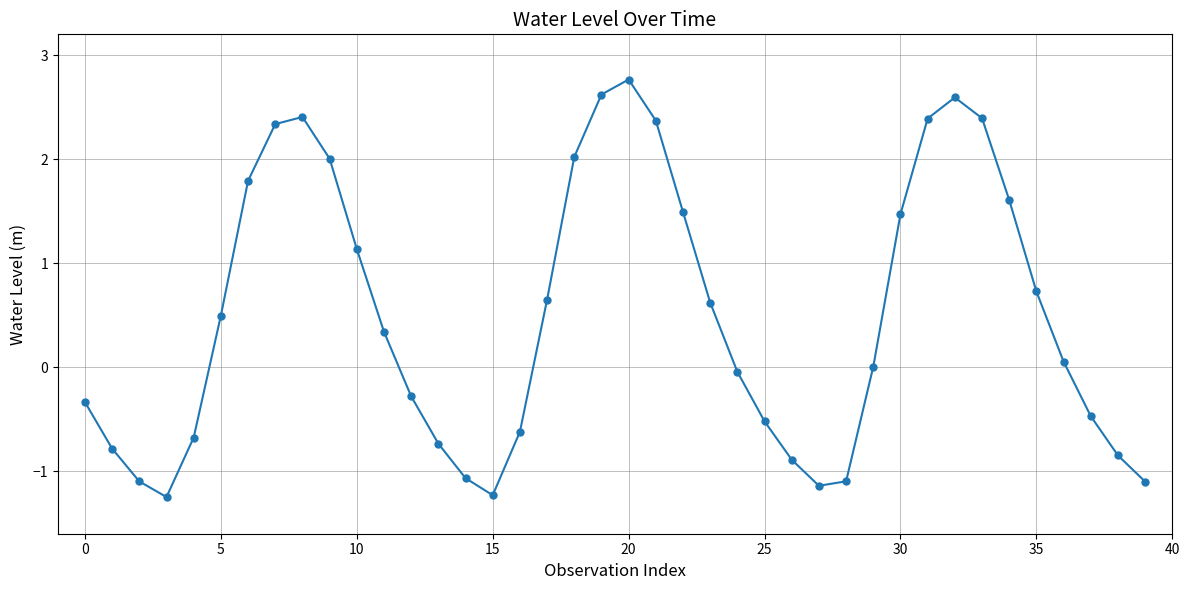

What is the minimum value shown in the chart?

-1.2